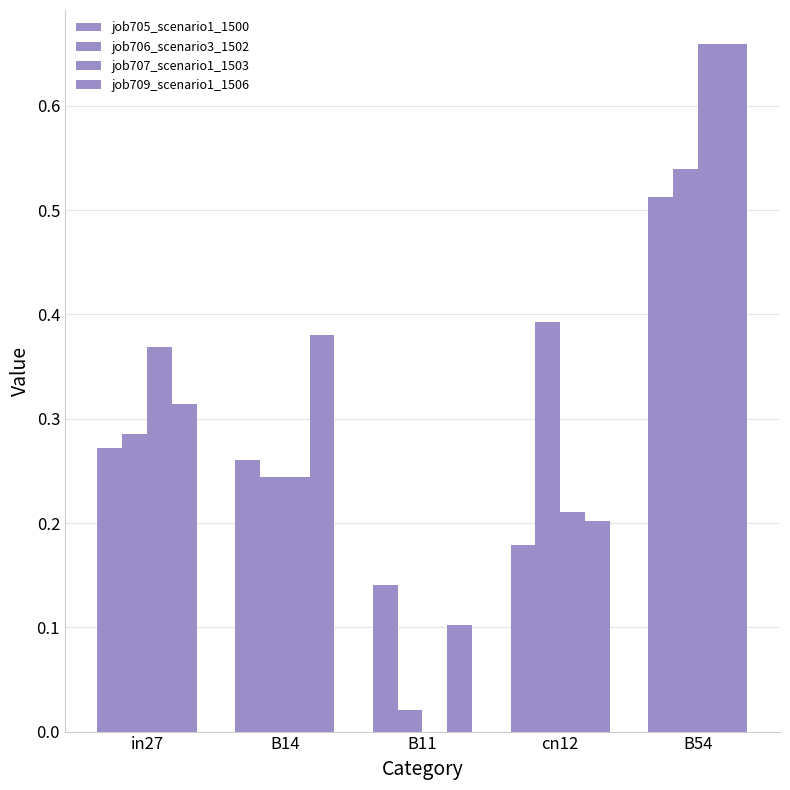

What is the lowest value of the job705_scenario1_1500 series?

0.1